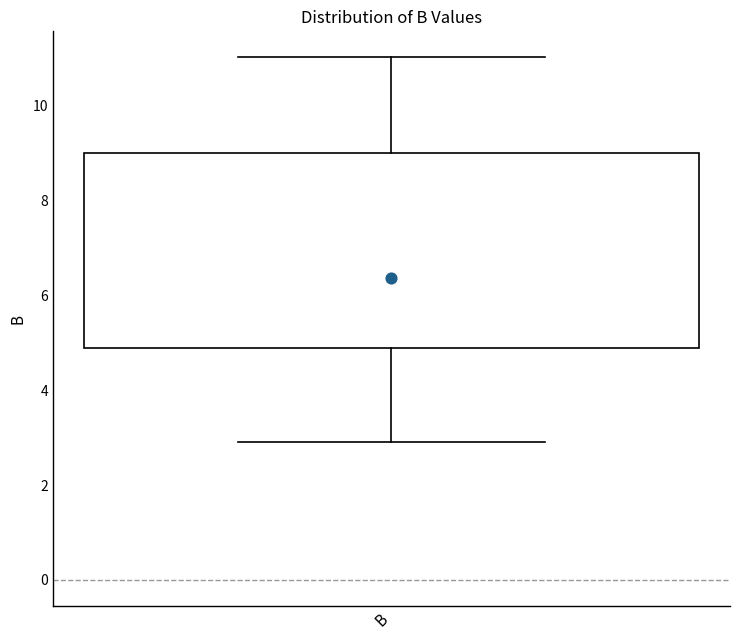

Read this box plot against the y-axis: the position of the median line, the range covered by the box, and the ends of both whiskers. The values are not printed on the chart, so give them approximately, as read against the axis.

median 6.4, box 4.8 to 9.0, whiskers 3.0 to 11.0